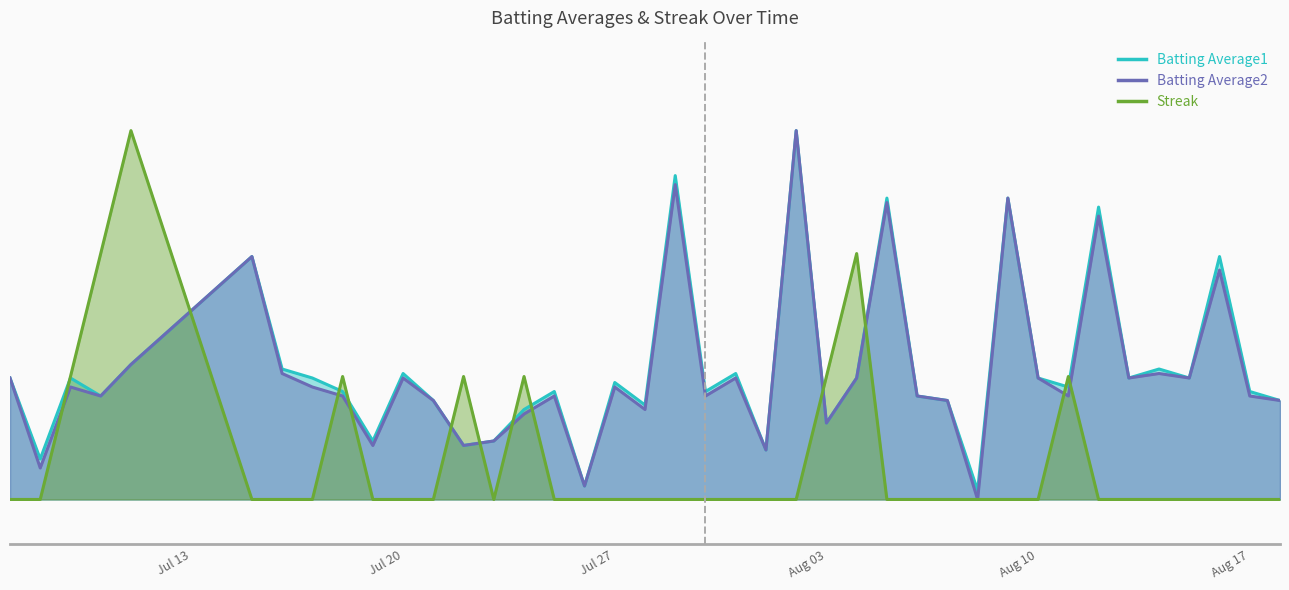

What is the value of the Streak point at the 1st from the left?

0.2